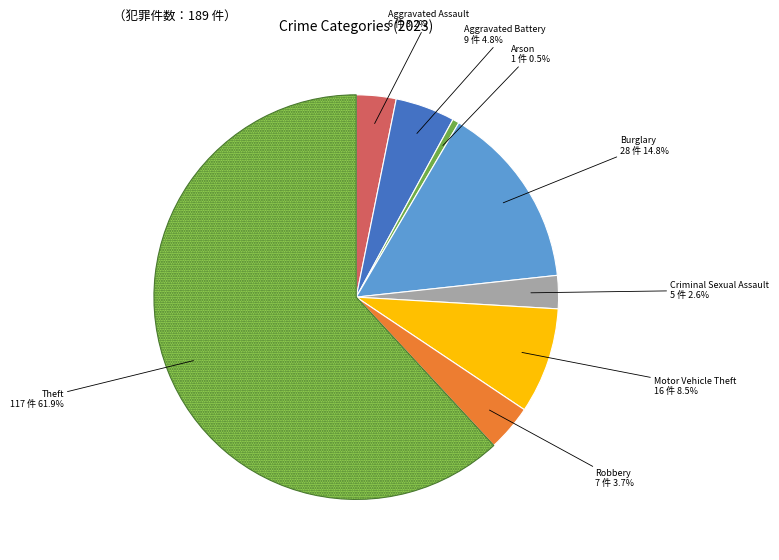

Which category has the smallest portion of the pie?

Arson